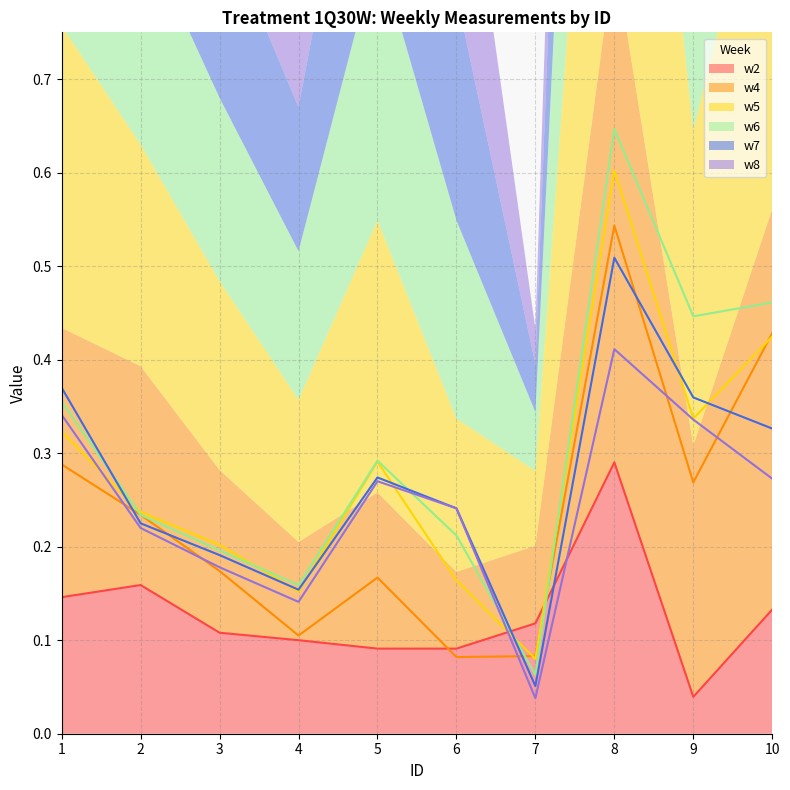

What is the sum of the w6 values at 9 and 6?

0.7